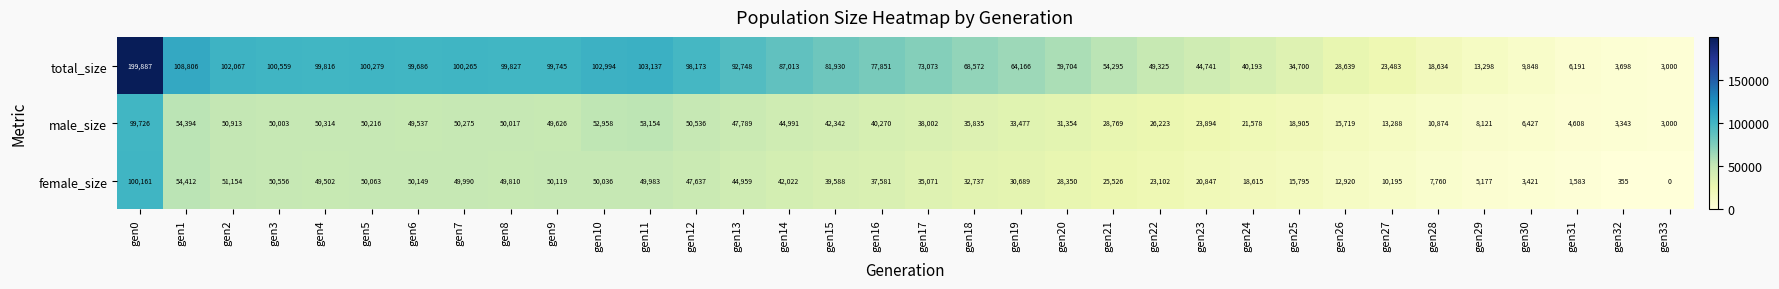

At which category is the sum across all series the highest?

gen0